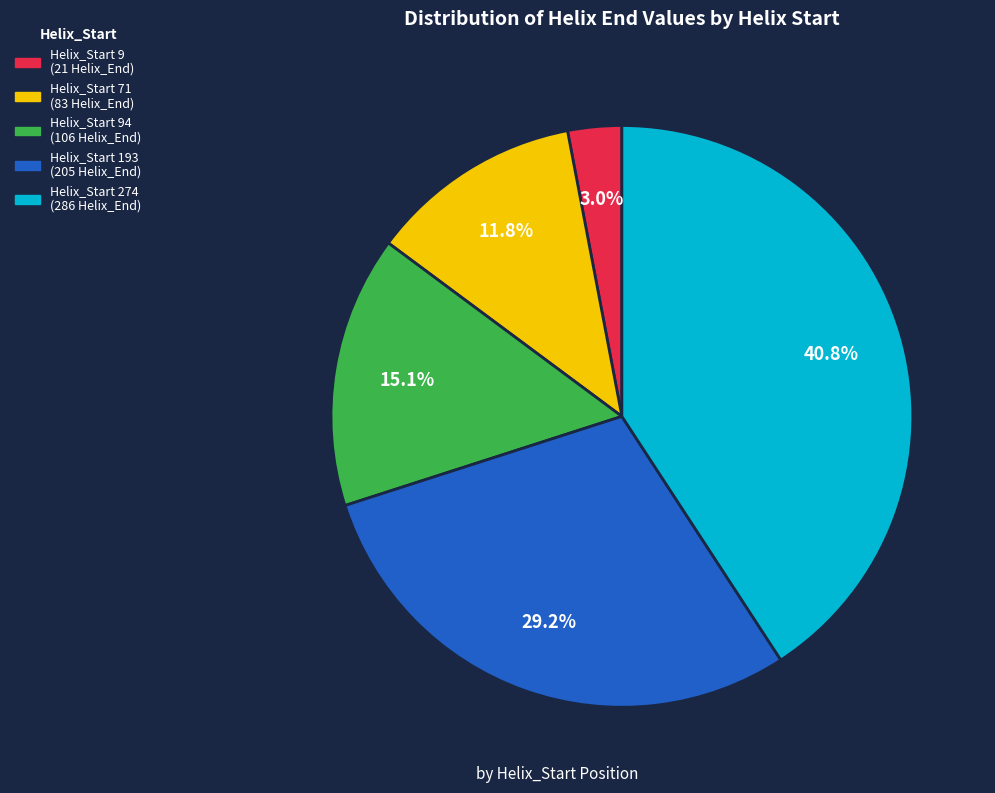

Is there a majority slice in this chart?

No